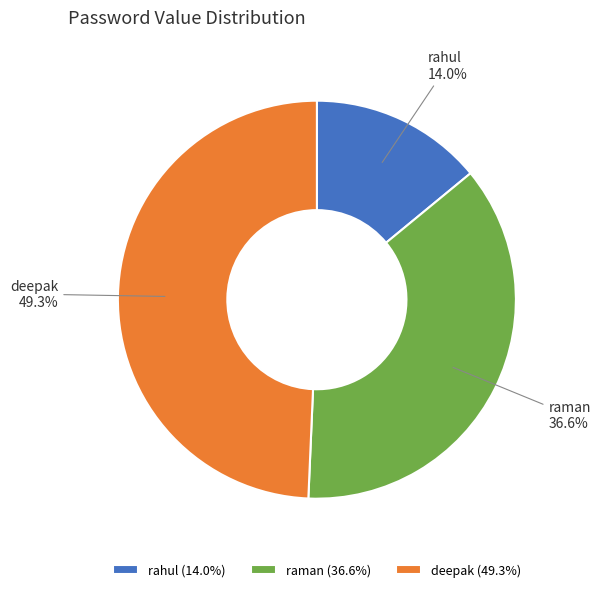

What percentage is the deepak slice, to the nearest percent?

49%